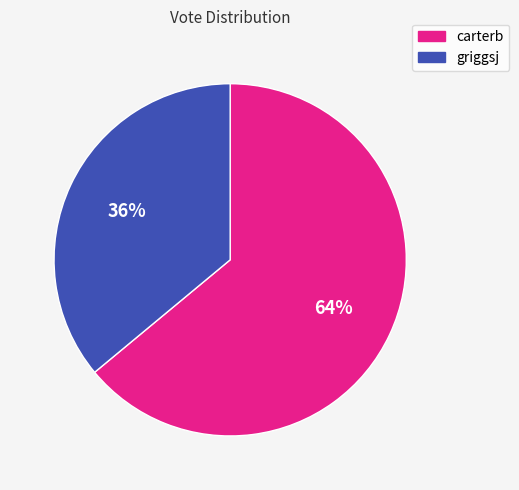

What is the largest slice in the pie chart?

carterb